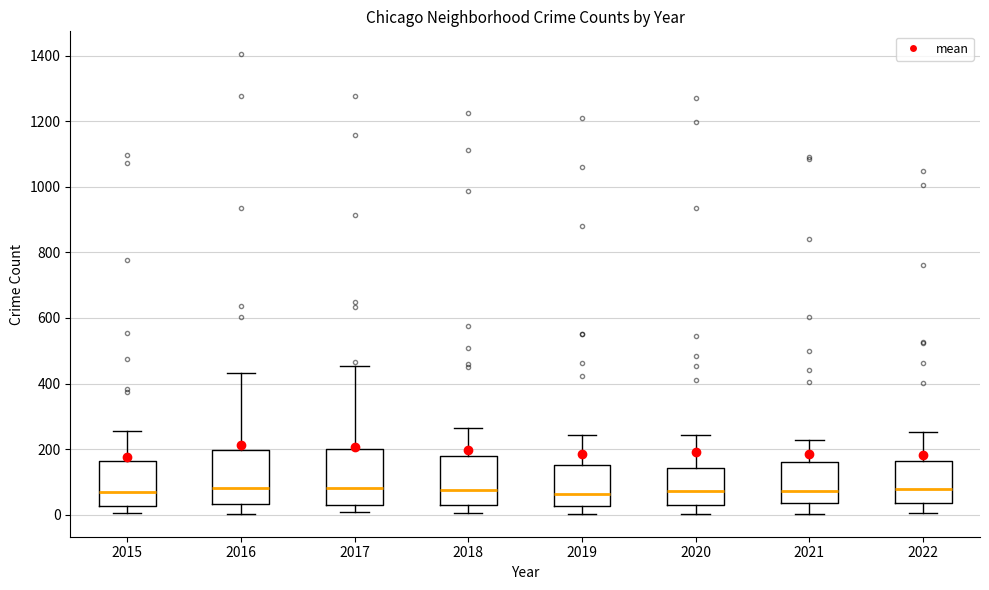

Reading left to right, transcribe this box plot: for each box, give where its median line is, the range the box spans, and where its two whiskers end, as read against the y-axis. The values are not printed on the chart, so give them approximately, as read against the axis.

2015: median 80, box 20 to 160, whiskers 0 to 260
2016: median 80, box 40 to 200, whiskers 0 to 440
2017: median 80, box 40 to 200, whiskers 0 to 460
2018: median 80, box 40 to 180, whiskers 0 to 260
2019: median 60, box 20 to 160, whiskers 0 to 240
2020: median 80, box 40 to 140, whiskers 0 to 240
2021: median 80, box 40 to 160, whiskers 0 to 220
2022: median 80, box 40 to 160, whiskers 0 to 260